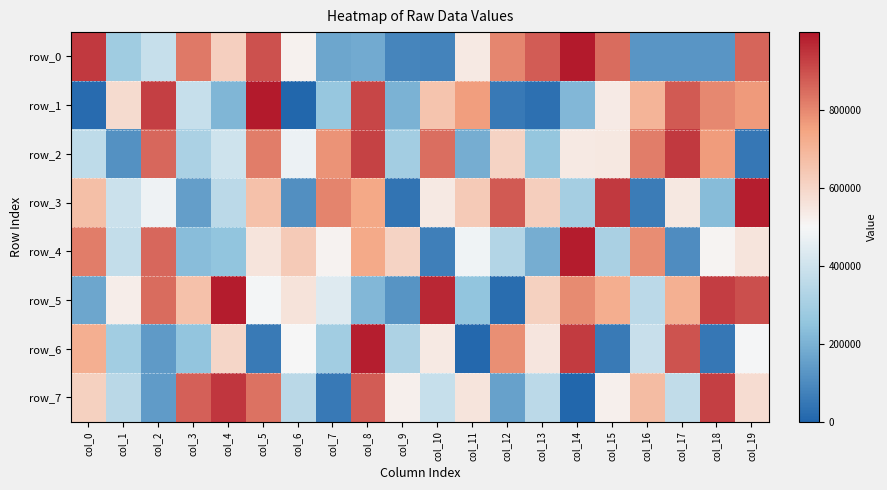

The value of row_1 at col_10 is 1134551. True or false?

False